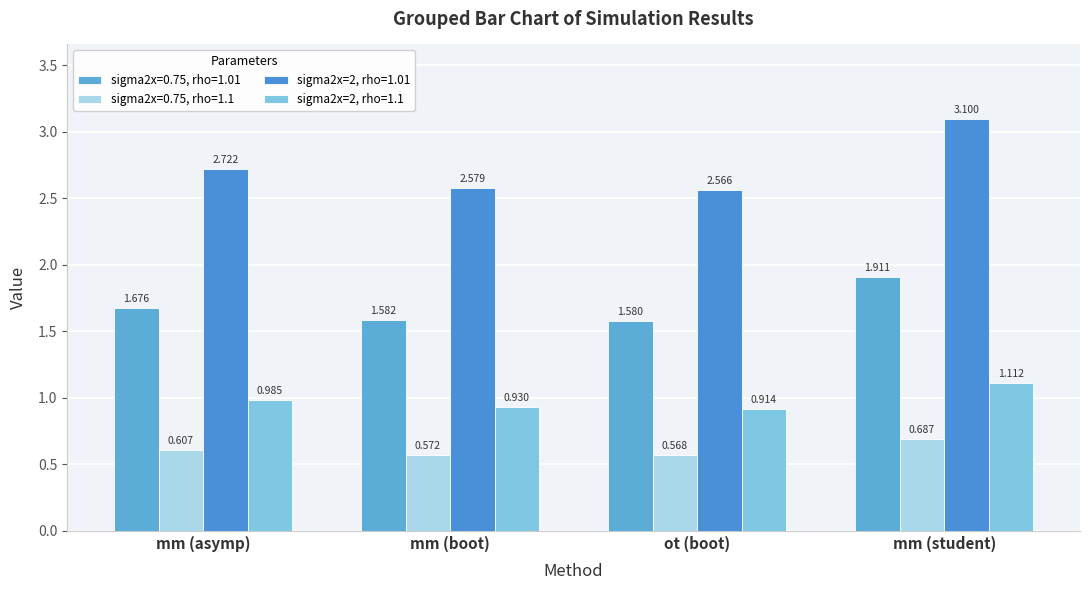

Which label corresponds to the smallest value in the chart?

ot (boot)